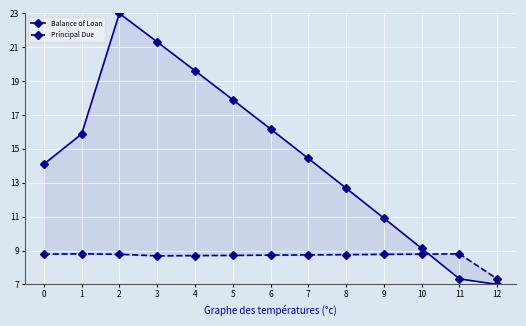

Rank the series at 0 from highest to lowest value.

Balance of Loan, Principal Due